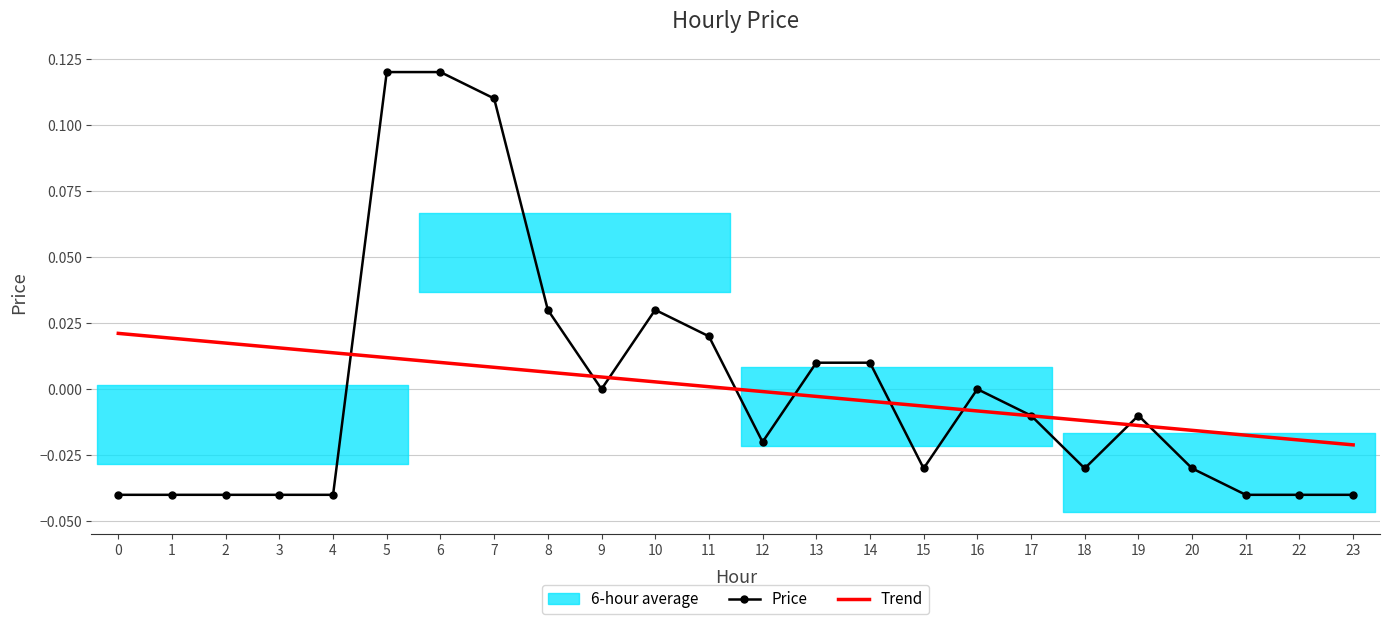

Does the chart have visible grid lines?

Yes